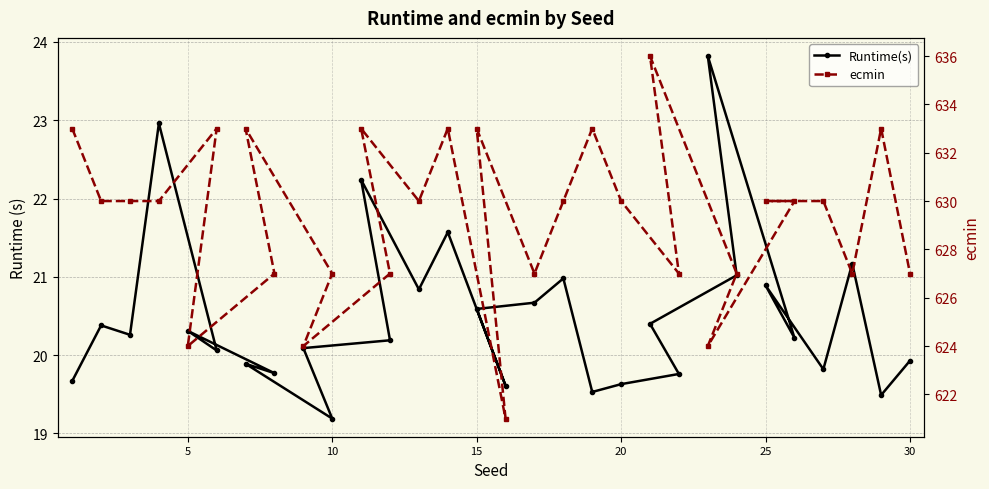

True or false: ecmin and Runtime(s) intersect in this chart.

False